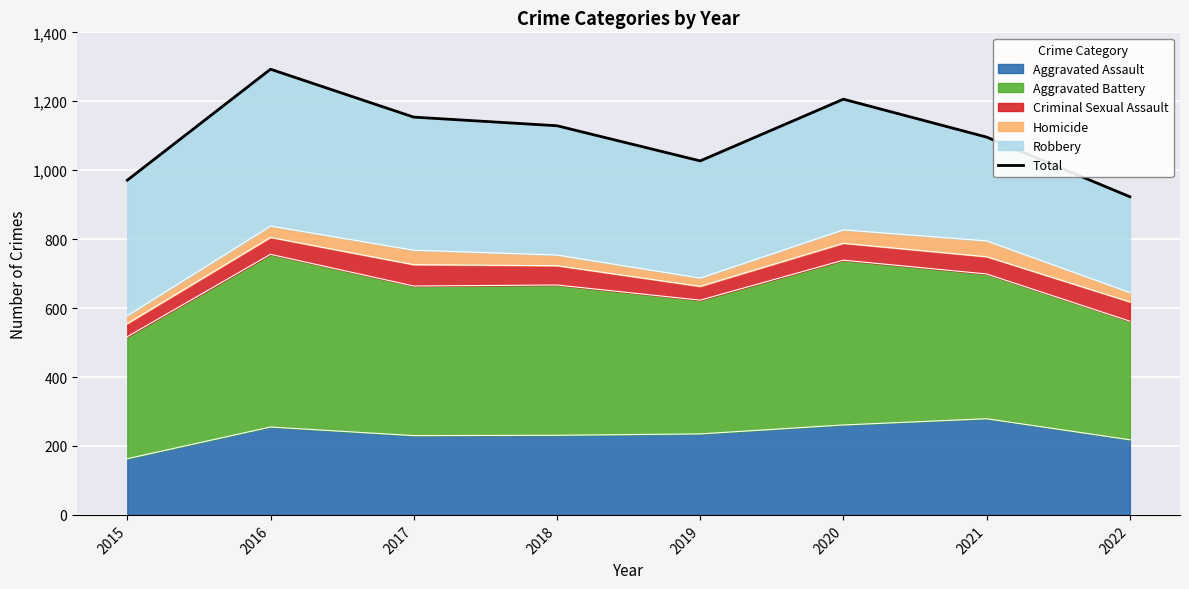

Reading left to right, list all the values displayed in this chart.

2015=971	2016=1293	2017=1154	2018=1129	2019=1027	2020=1206	2021=1096	2022=923